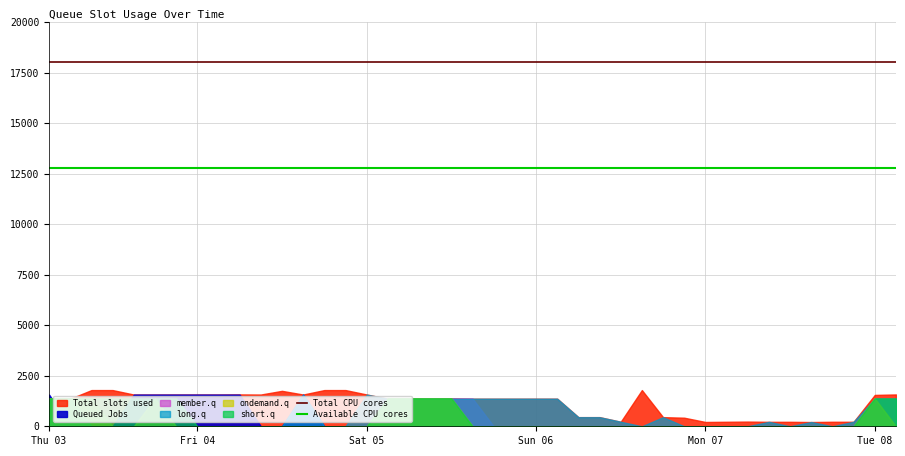

What is the value of the Available CPU cores point at the 1st from the left?

12800